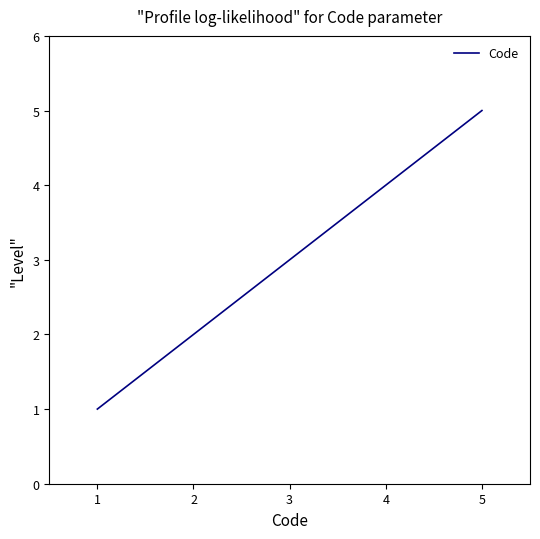

Reading left to right, extract all data points from this chart.

1	2	3	4	5